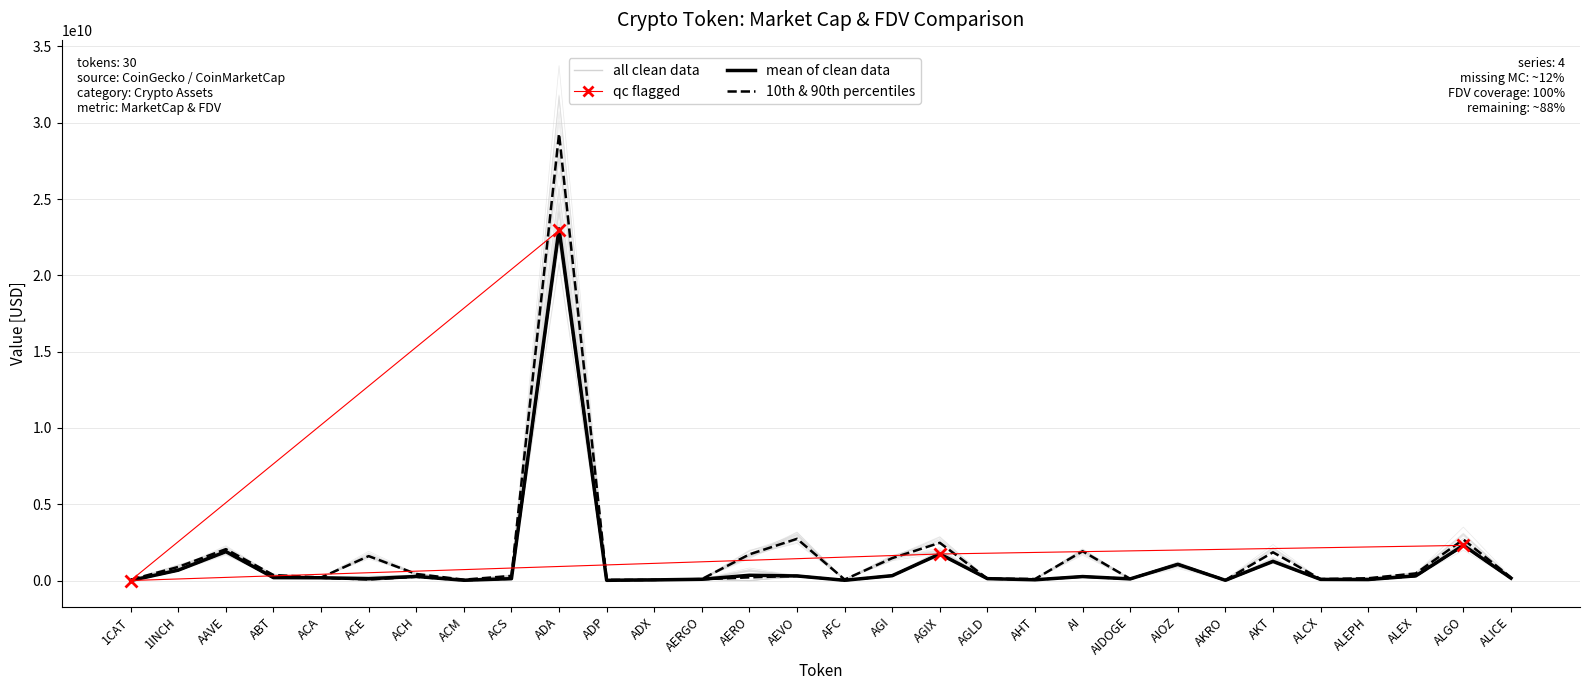

Is it true that CG_FDV equals 473565152.7 at ALEX?

True